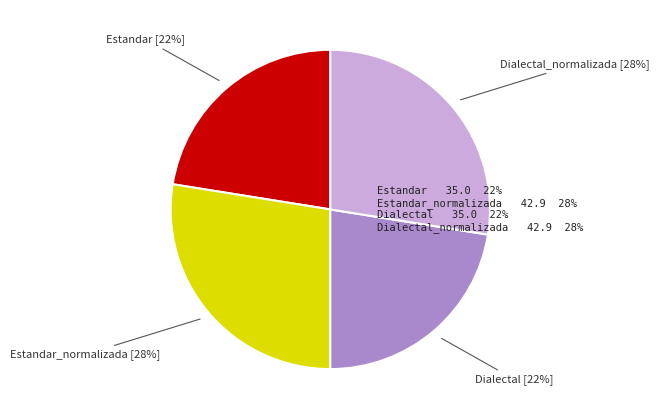

To the nearest percent, what is the average slice percentage?

25%